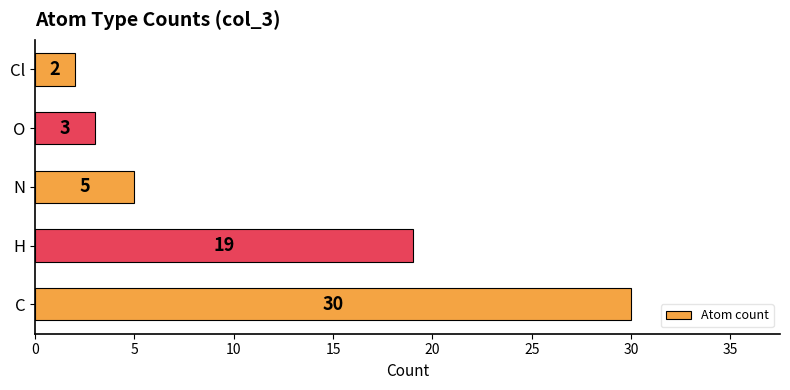

How many data points does each series have?

5